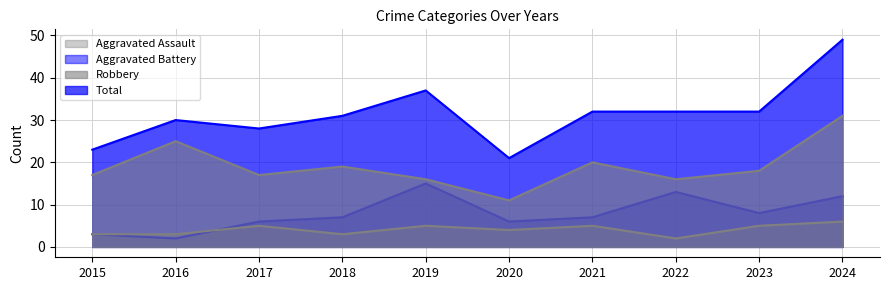

At which category does Aggravated Battery reach its first local valley?

2016